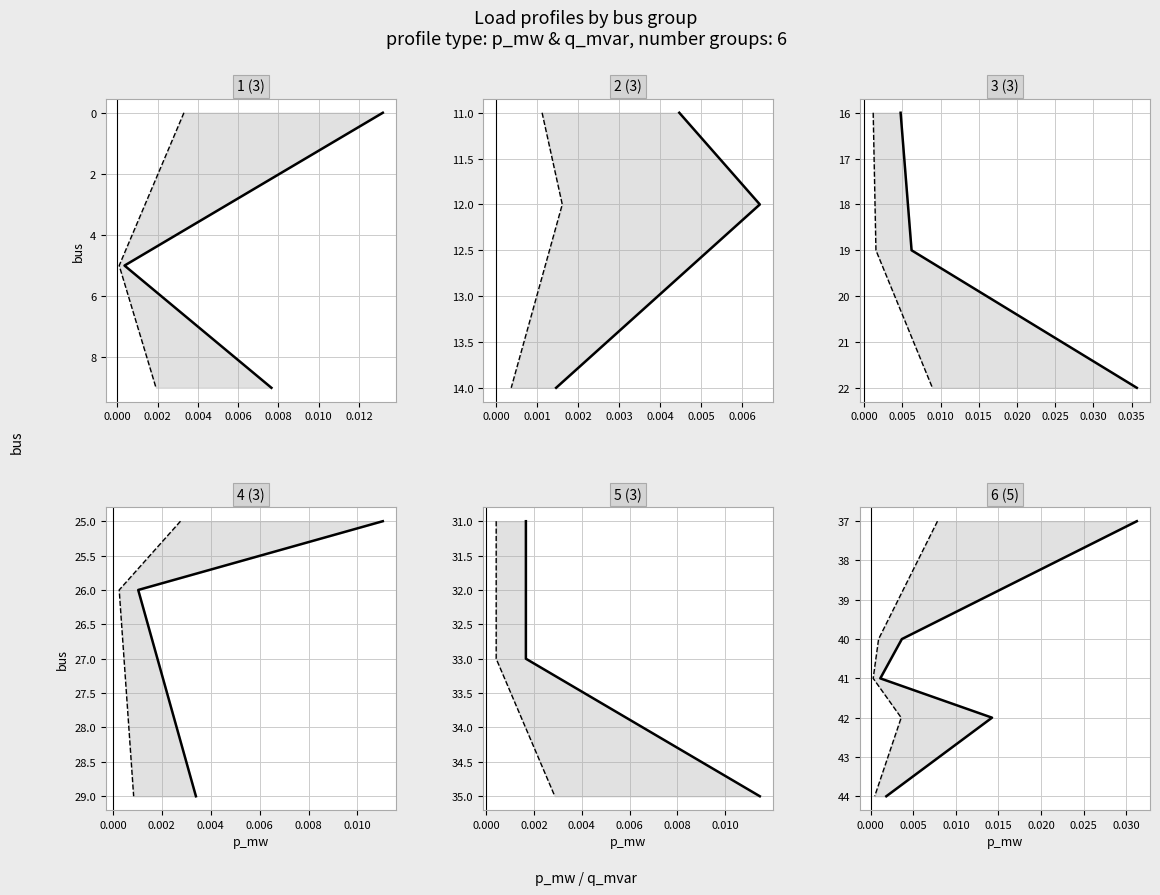

What position from the left is 0.004?

4